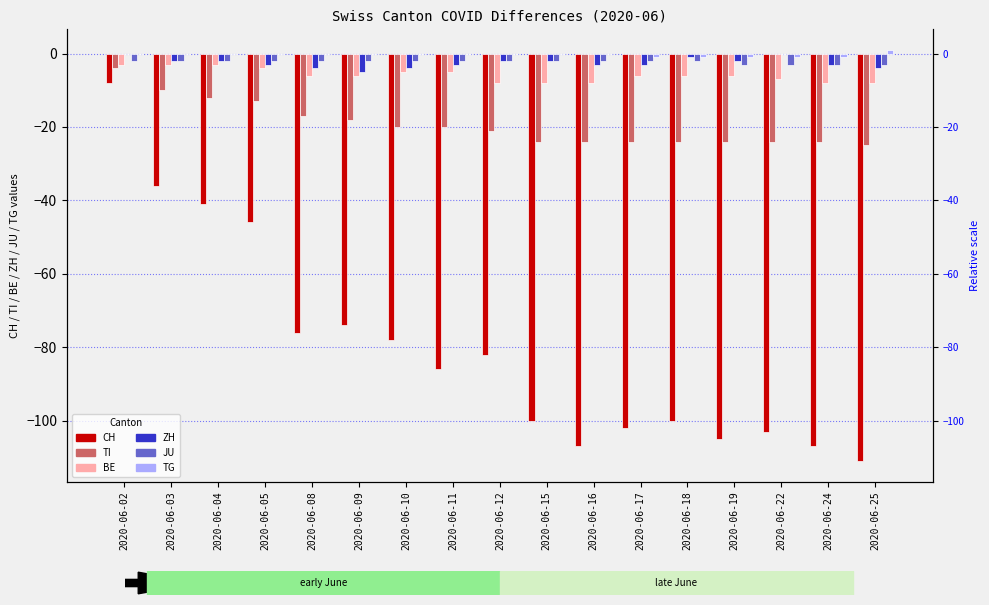

The BE series shows -14 at 2020-06-25. True or false?

False